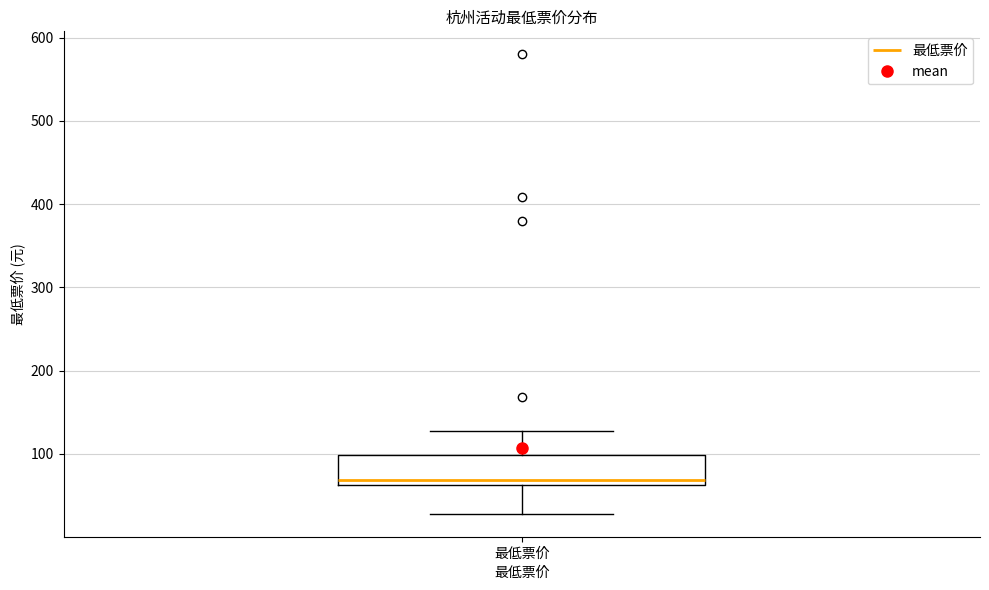

Read this box plot against the y-axis: the position of the median line, the range covered by the box, and the ends of both whiskers. The values are not printed on the chart, so give them approximately, as read against the axis.

median 70, box 60 to 100, whiskers 30 to 130